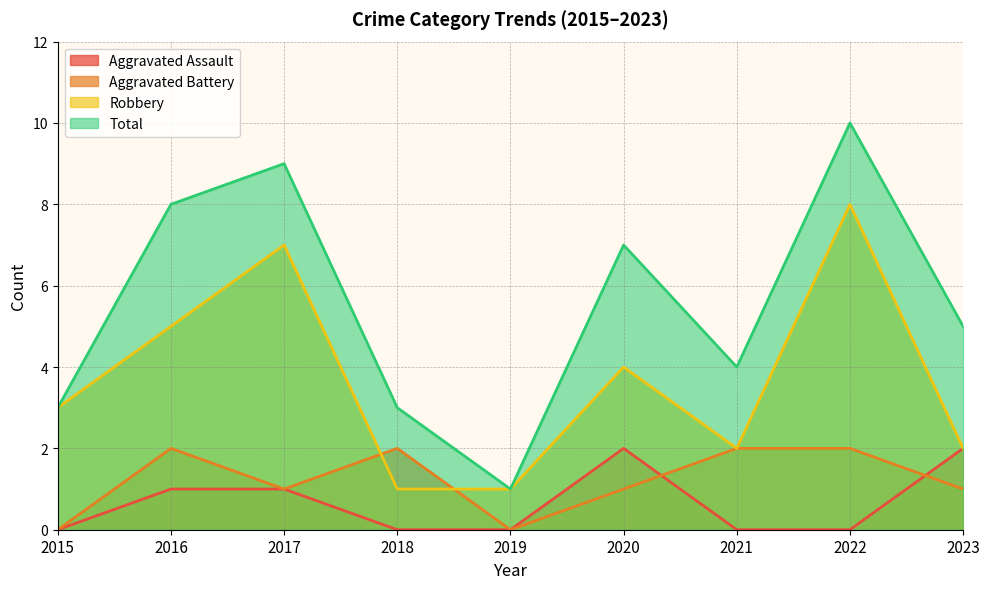

How many lines are shown in the chart?

4